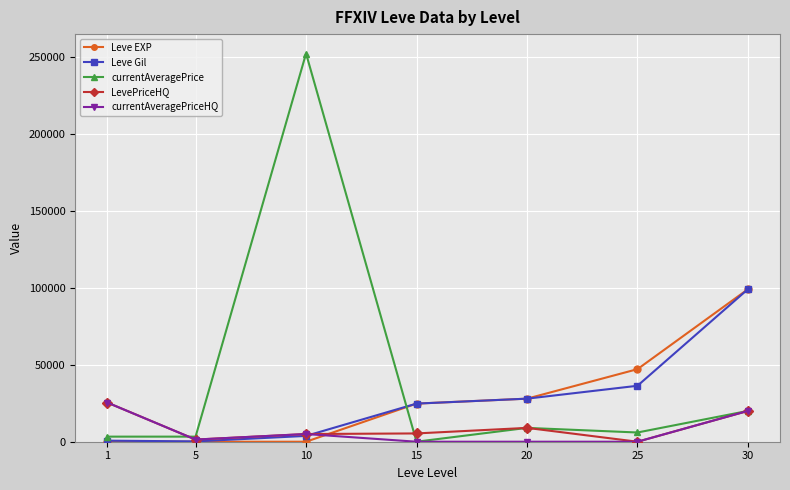

Where is the first local maximum for currentAveragePrice?

10